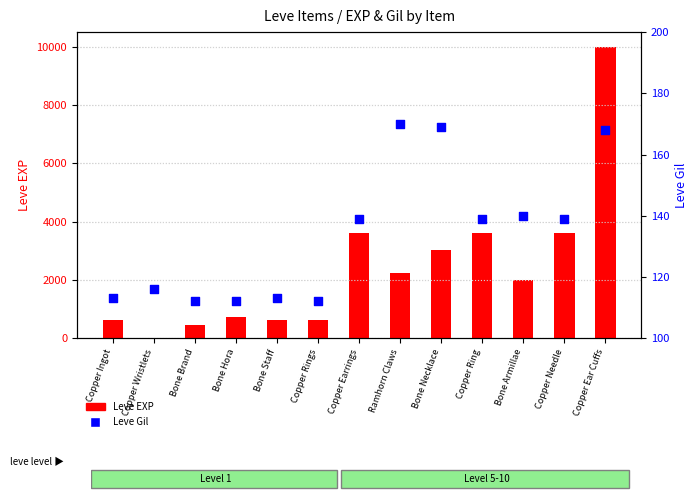

At which category is the sum across all series the highest?

Copper Ear Cuffs